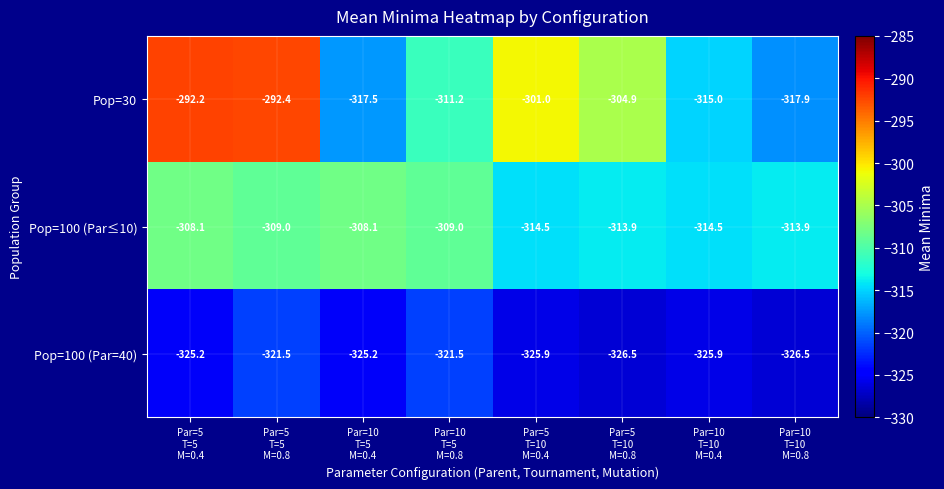

What is the sum of all Pop=100 (Par=40) values?

-2598.2